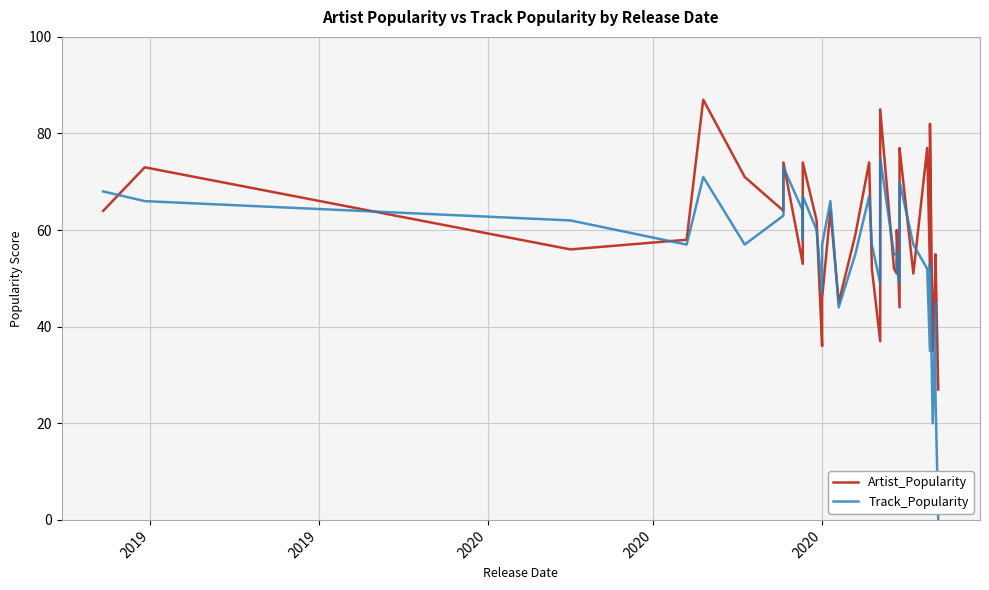

Reading left to right, extract all data points from this chart.

Artist_Popularity: 64	73	56	58	87	71	64	74	53	56	74	62	36	46	64	45	59	74	52	37	57	72	72	85	52	51	60	44	68	75	77	51	77	52	78	82	35	53	55	27
Track_Popularity: 68	66	62	57	71	57	63	73	64	58	67	60	47	57	66	44	55	67	57	49	52	60	66	75	55	55	52	49	51	69	70	57	52	35	51	53	20	45	26	0